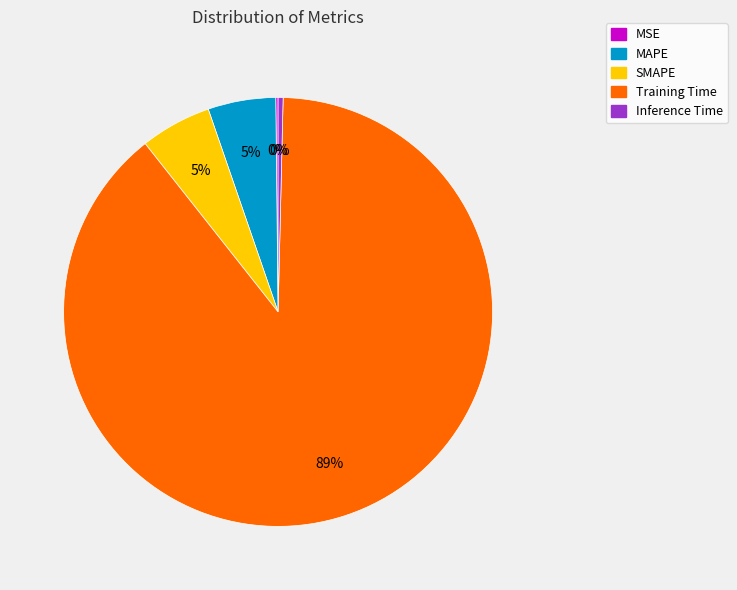

To the nearest percent, what is the average slice percentage?

20%